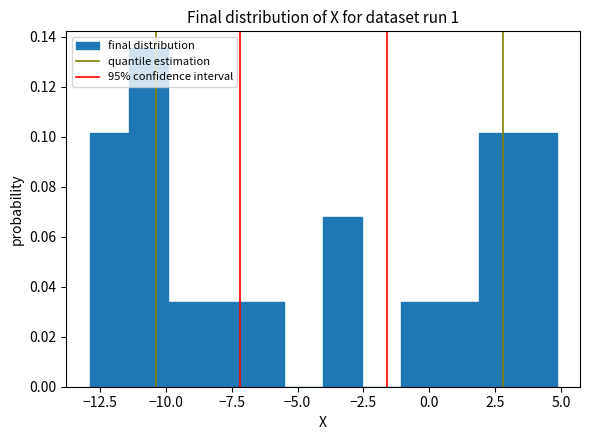

Around what value on the x-axis is the tallest bar? Give the approximate position of its centre, as read against the axis.

-10.5